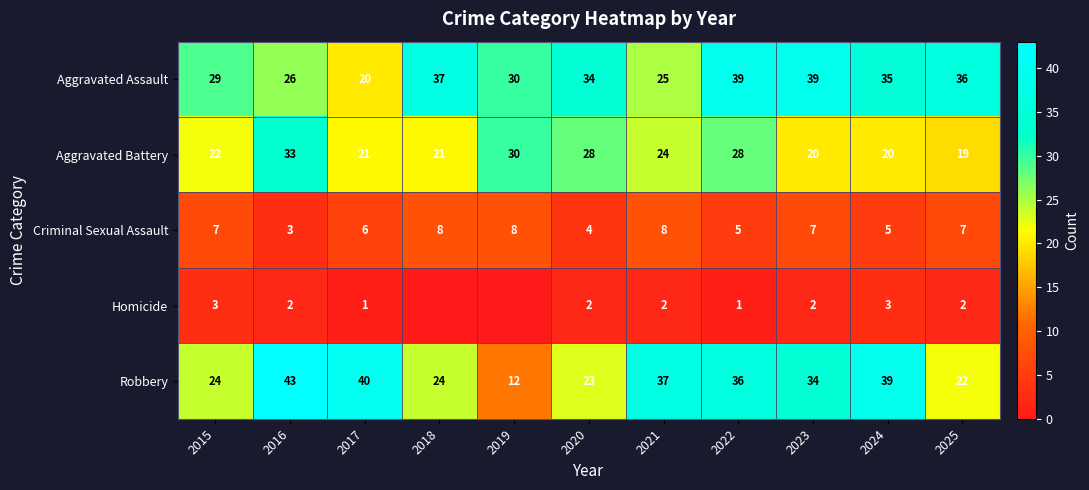

What is the difference between the highest and lowest values at 2015?

26